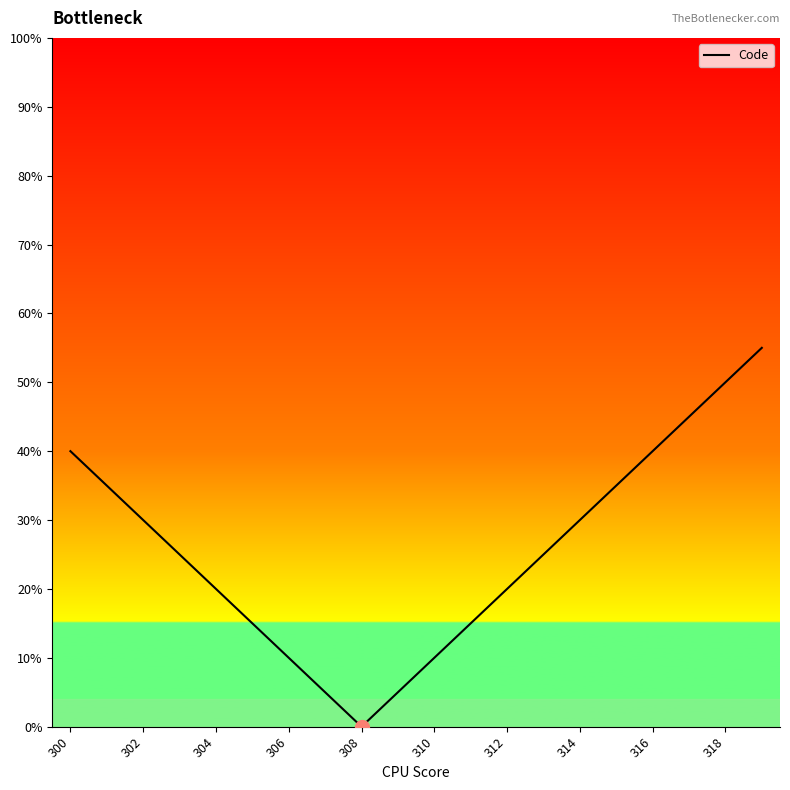

How many lines are shown in the chart?

1